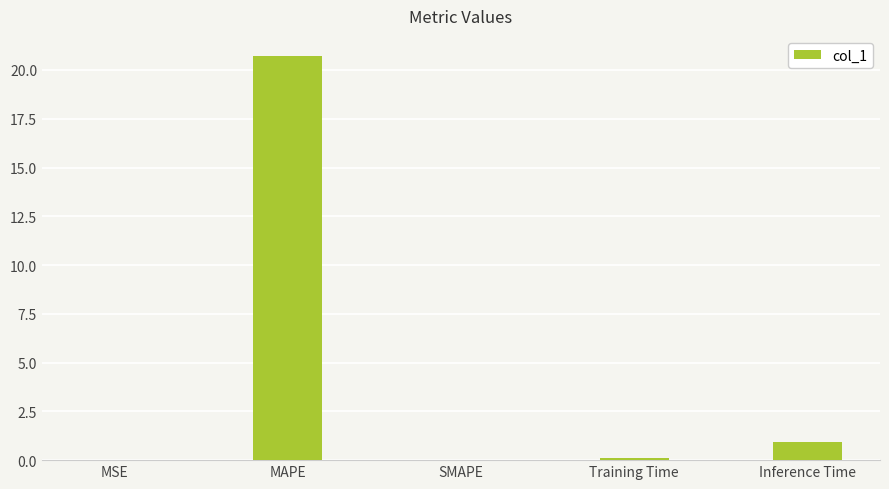

What is the sum of all values?

21.8